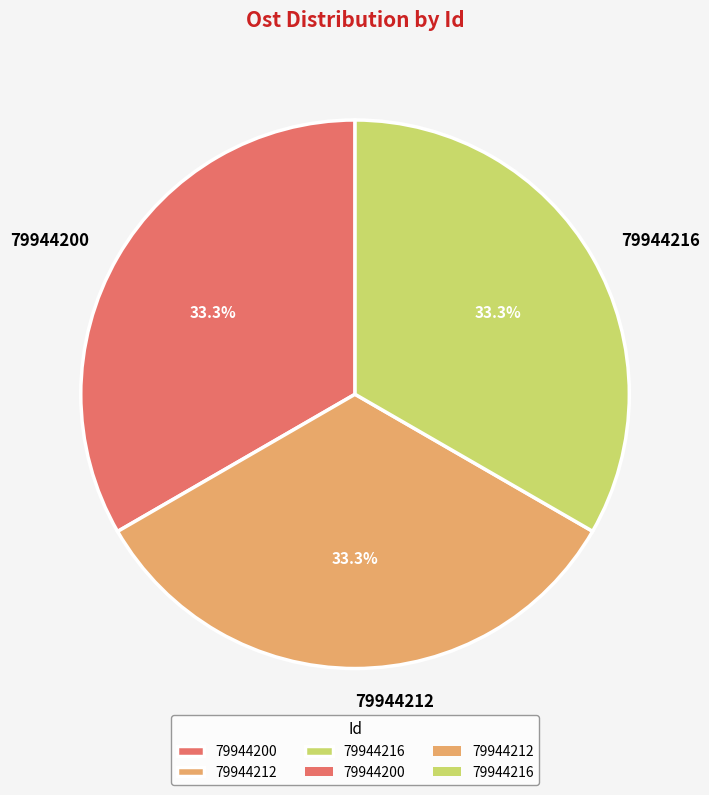

To the nearest percent, what is the combined percentage of 79944216 and 79944212?

67%